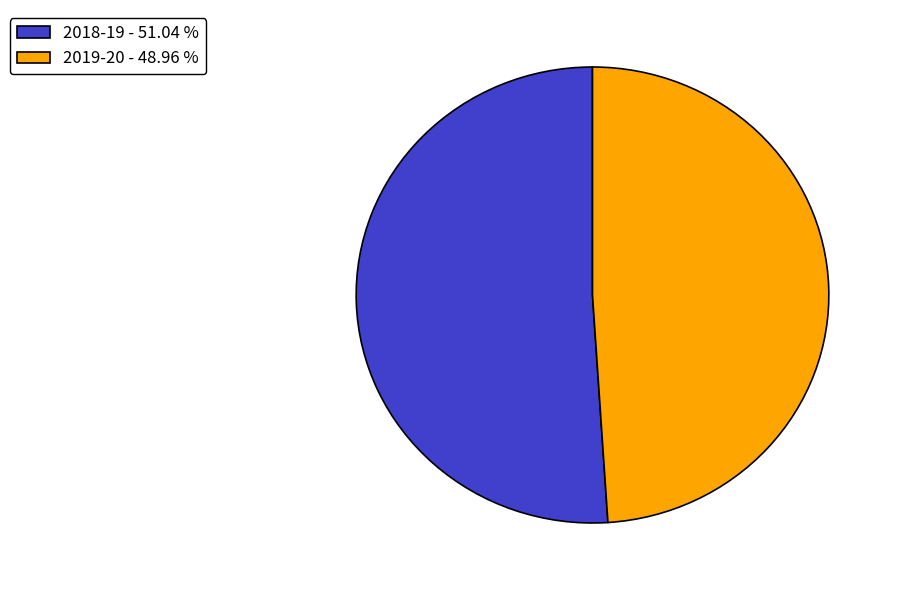

What is the majority slice?

2018-19